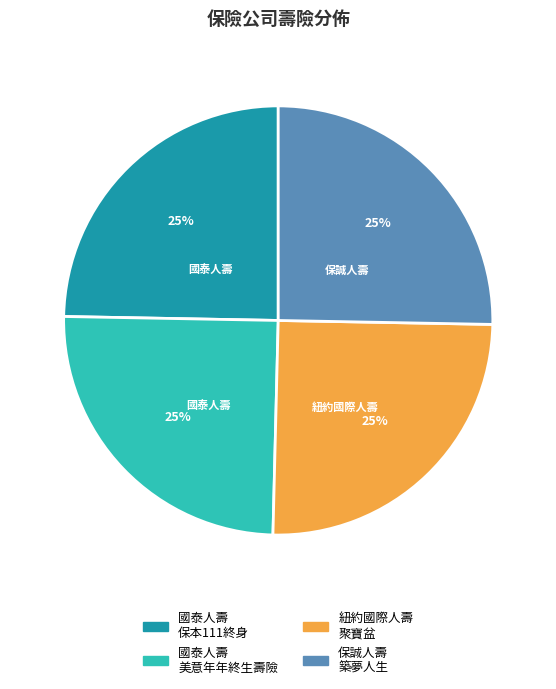

To the nearest percent, what is the average slice percentage?

25%